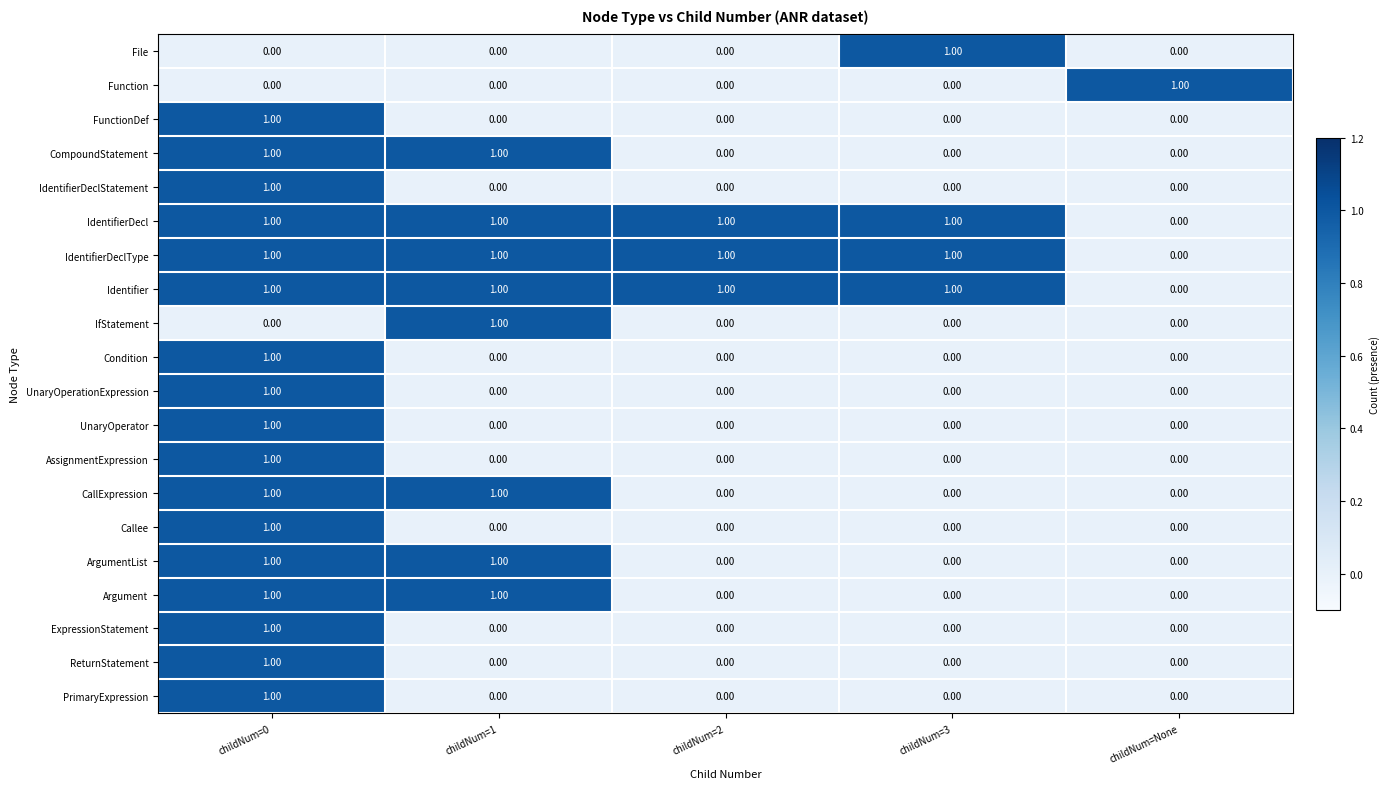

Is the value of ReturnStatement at childNum=1 greater than the value of Argument at childNum=0?

No